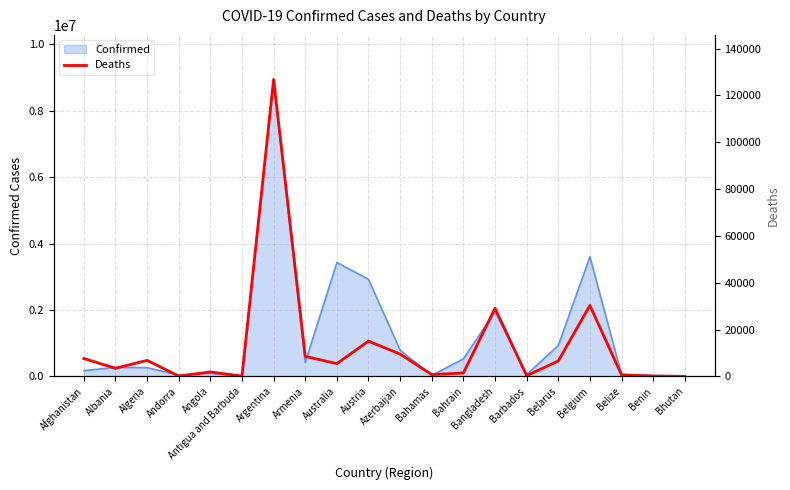

The value at Armenia is 8552. True or false?

True